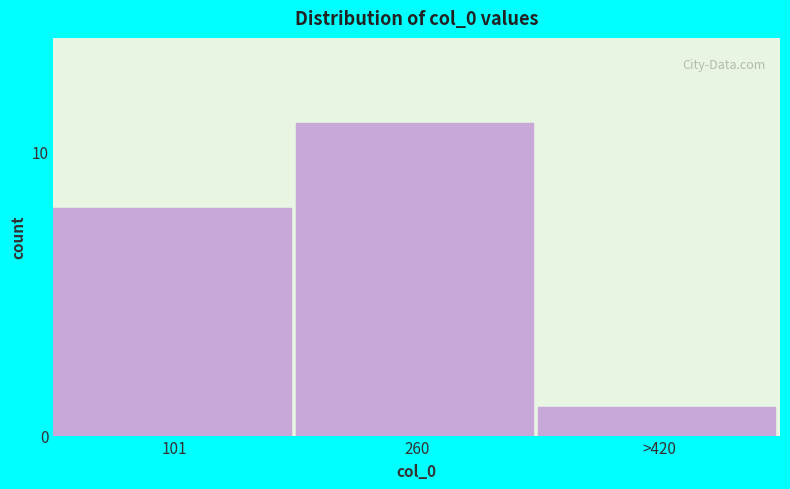

Reading right to left, extract all data points from this chart.

1	11	8